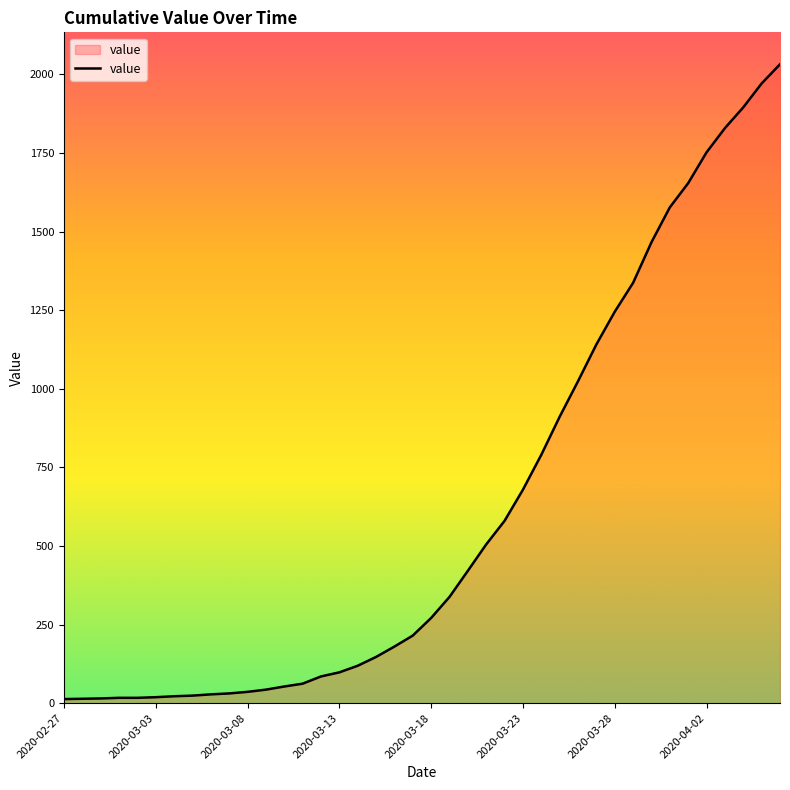

What is the difference between the maximum and minimum values?

2019